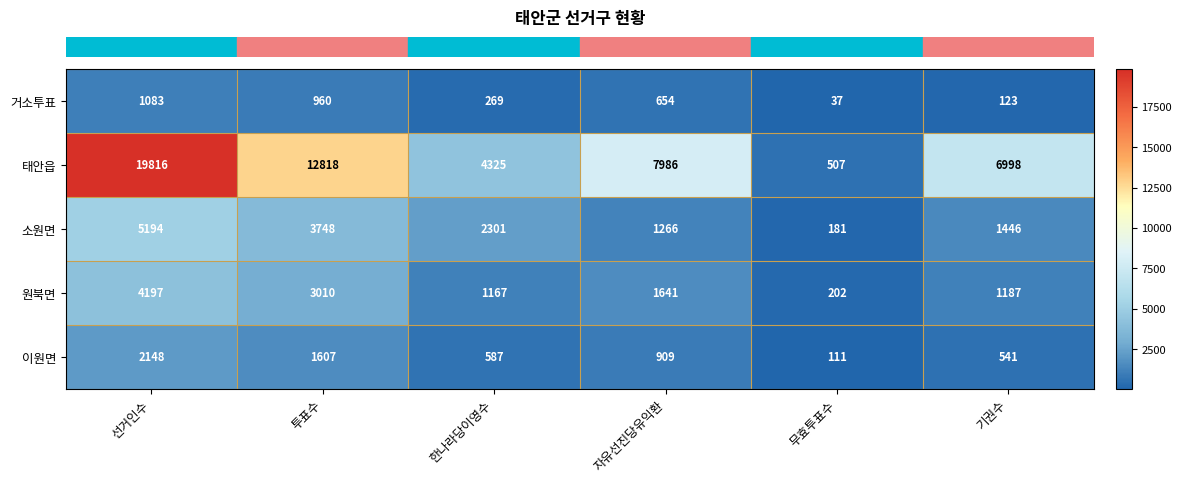

Which category has the lowest value across all series?

무효투표수